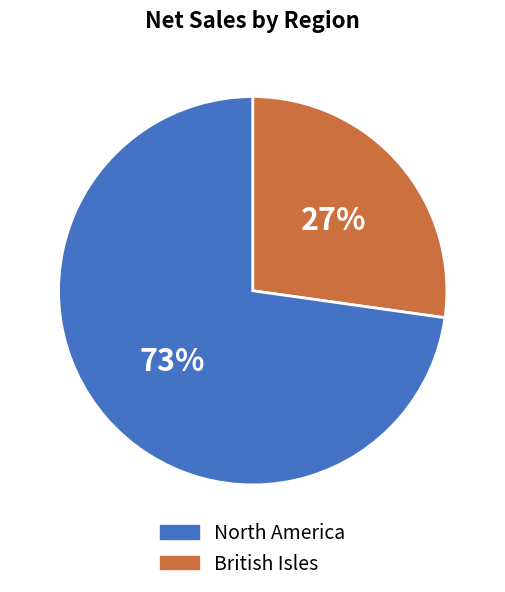

To the nearest percent, what is the average slice percentage?

50%